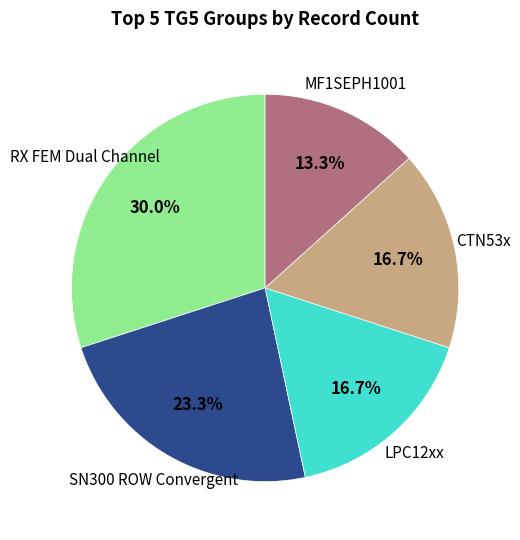

Is there any slice that represents more than half of the pie?

No